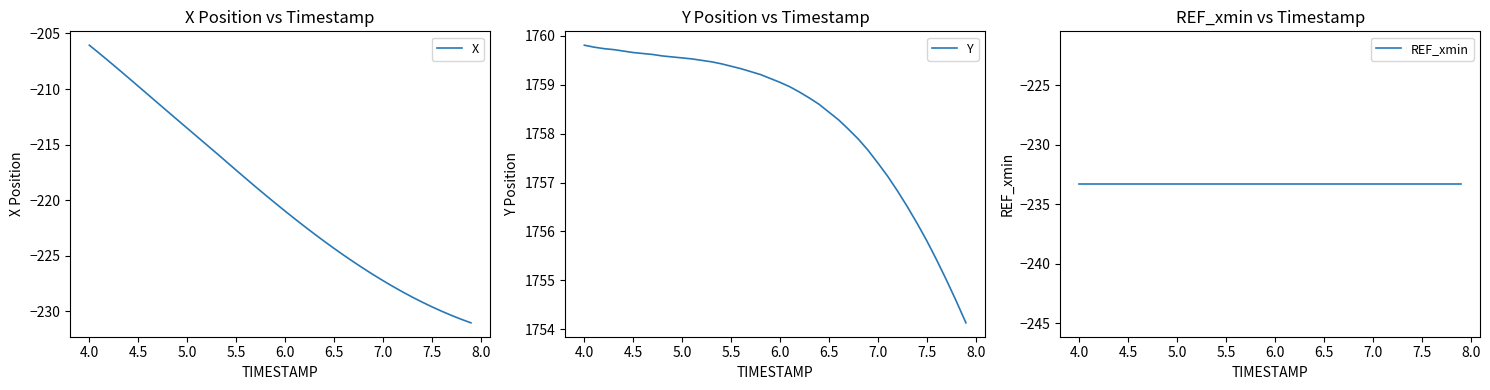

True or false: REF_xmin and Y cross at least once.

False